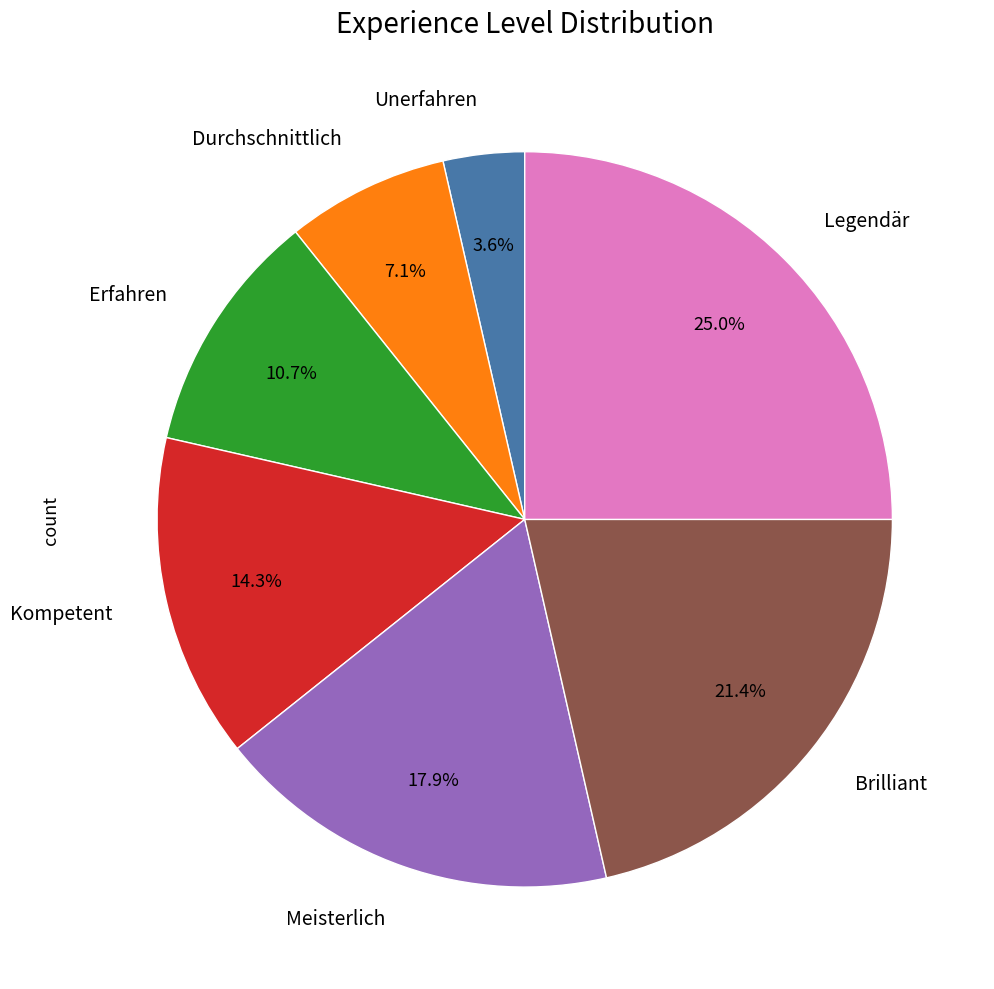

Does any single category account for the majority?

No